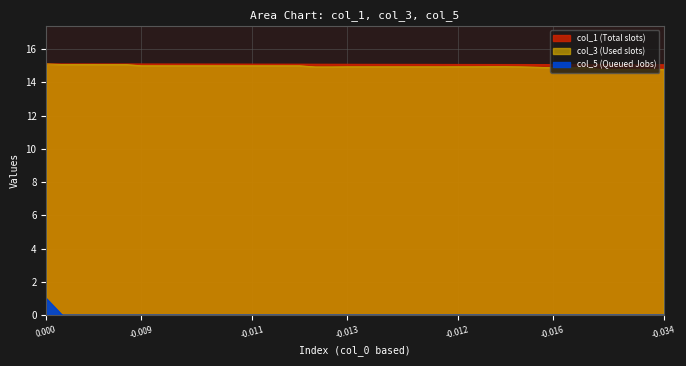

True or false: col_1 and col_5 intersect in this chart.

False